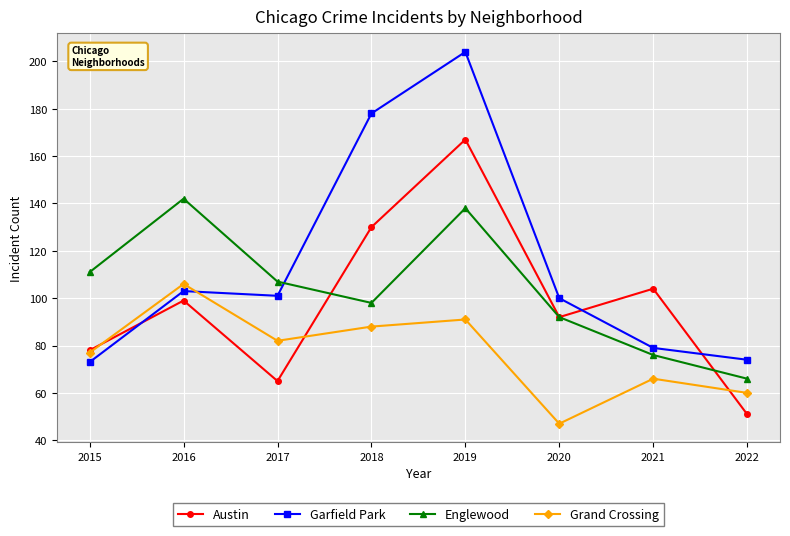

What is the difference between the maximum and minimum values in the Austin series?

116